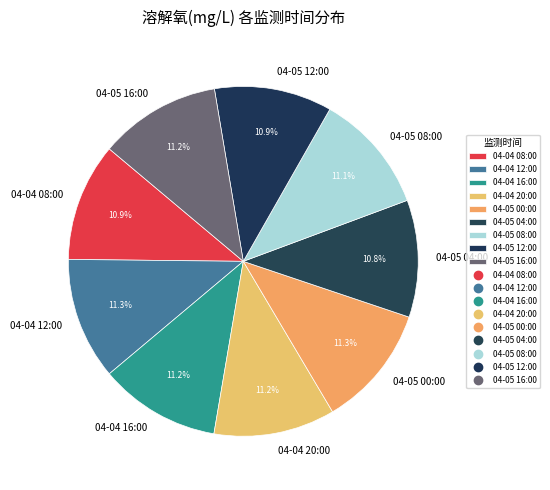

Does any single category account for the majority?

No